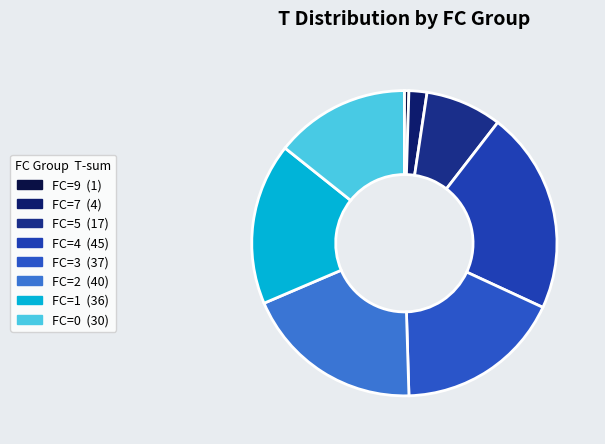

True or false: FC=1 accounts for 1% of the total.

False